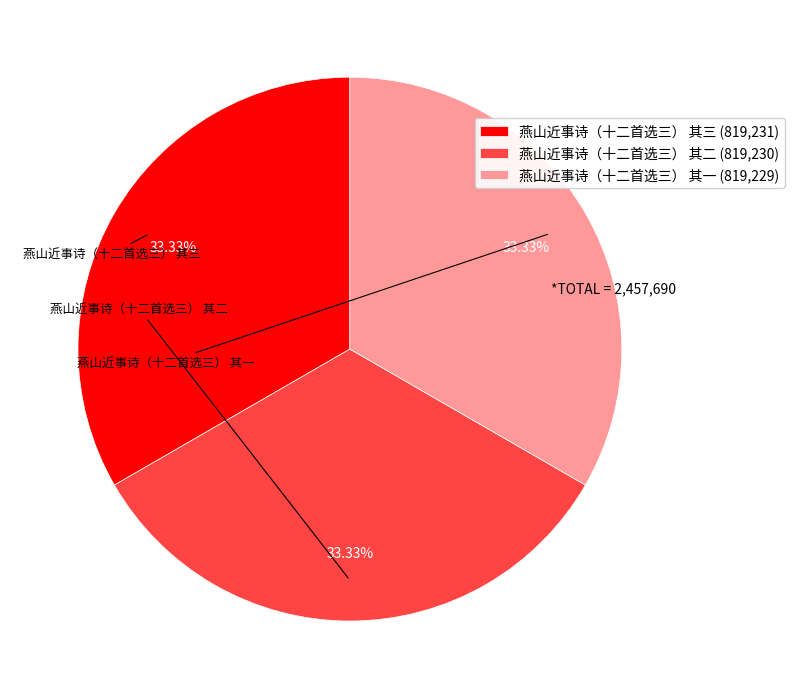

Does any single category account for the majority?

No